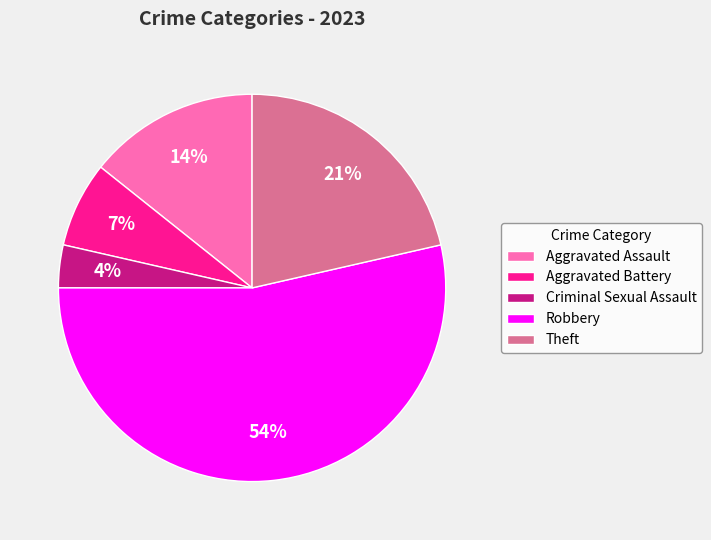

Which category has the smallest portion of the pie?

Criminal Sexual Assault